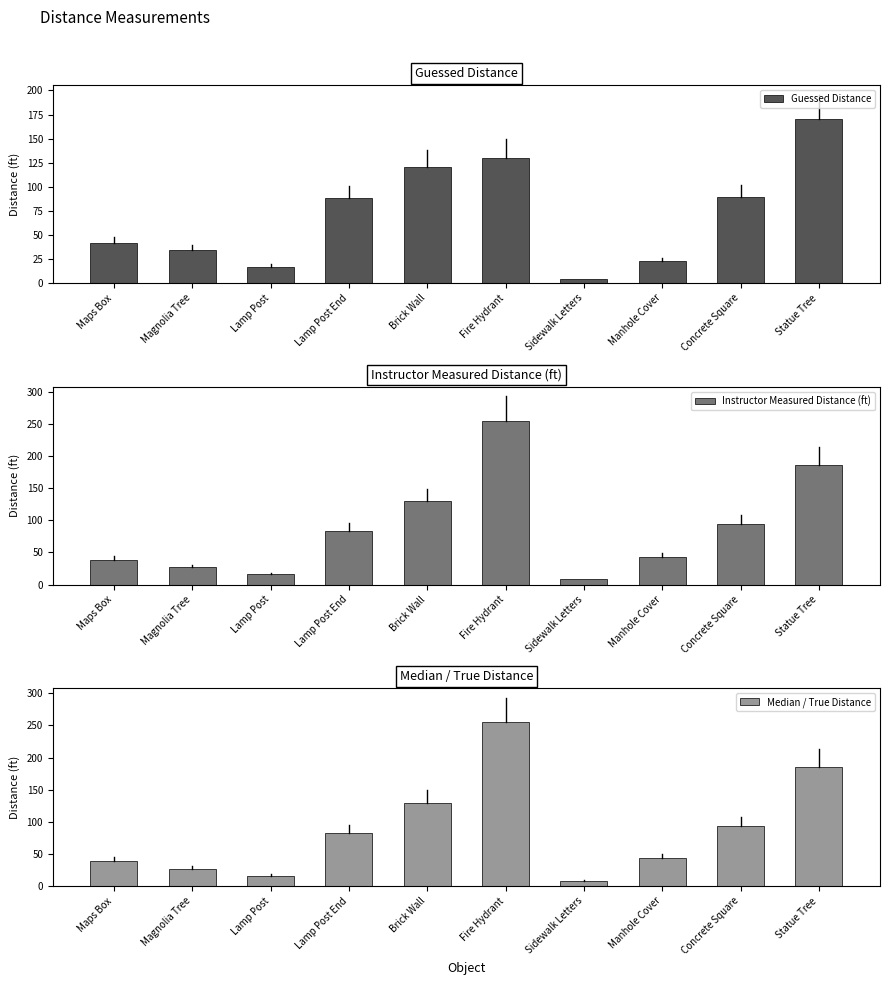

The value of Median / True Distance at Maps Box is 22. True or false?

False